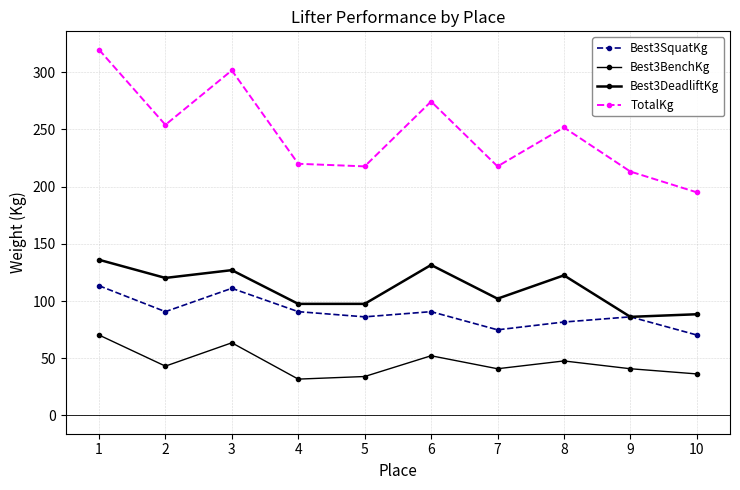

What is the difference between the highest and lowest values at 7?

176.9